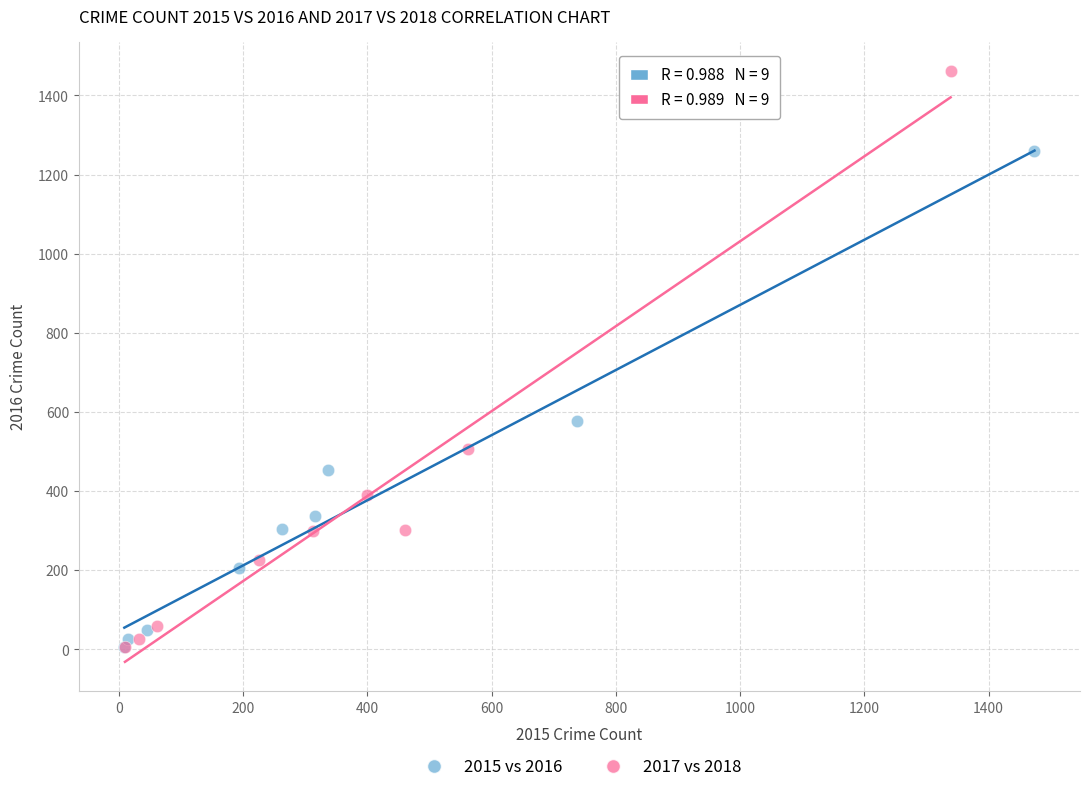

Which series contains the highest Y value?

2017 vs 2018